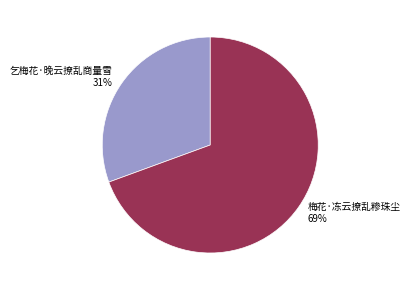

To the nearest percent, what is the average slice percentage?

50%